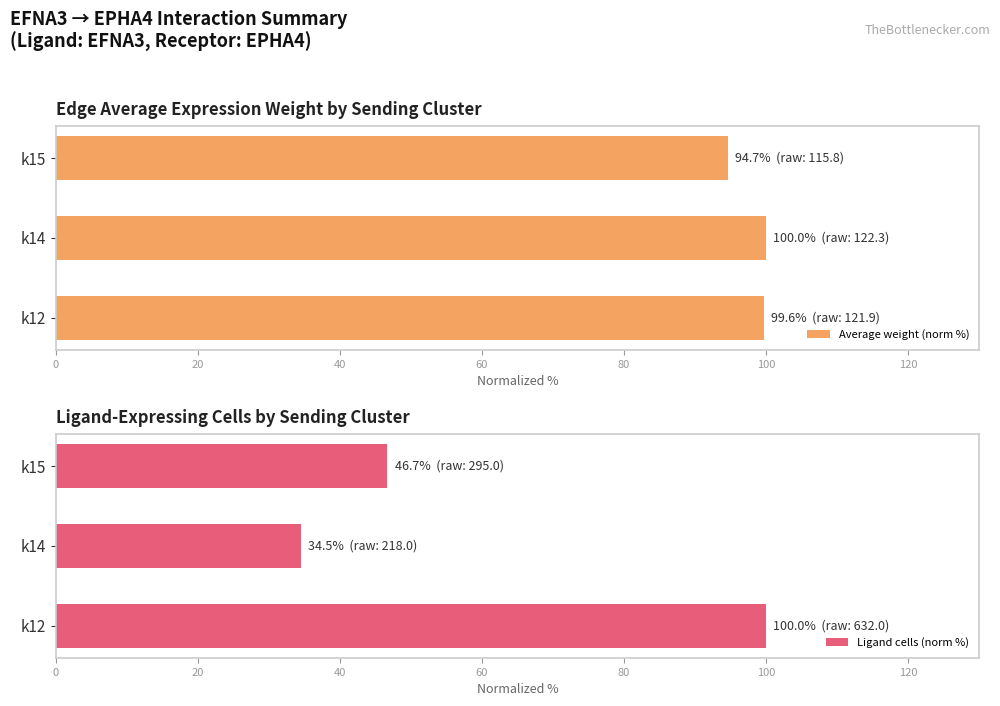

What are all the series names shown in the legend?

Average weight (norm %), Ligand cells (norm %)